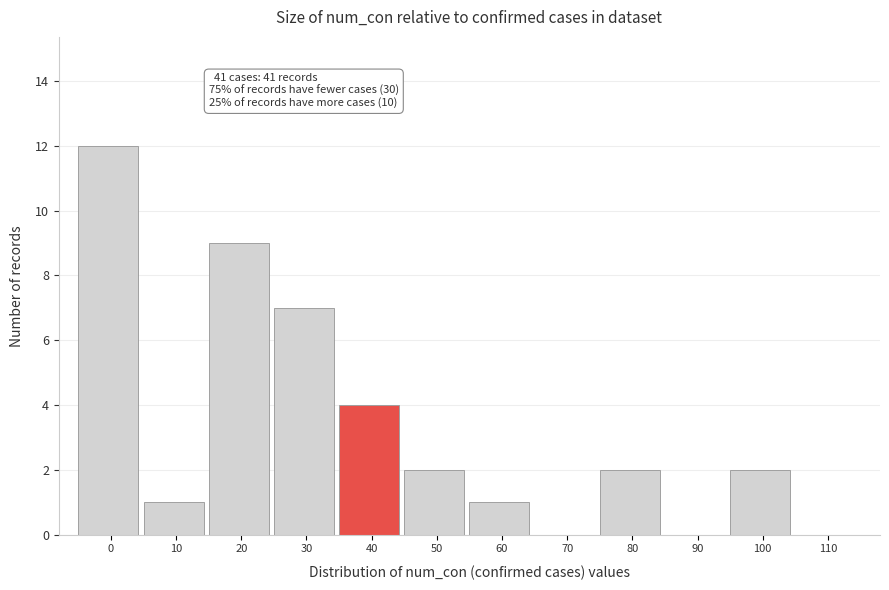

Reading right to left, what are all the values shown in this chart?

110=0	100=2	90=0	80=2	70=0	60=1	50=2	40=4	30=7	20=9	10=1	0=12